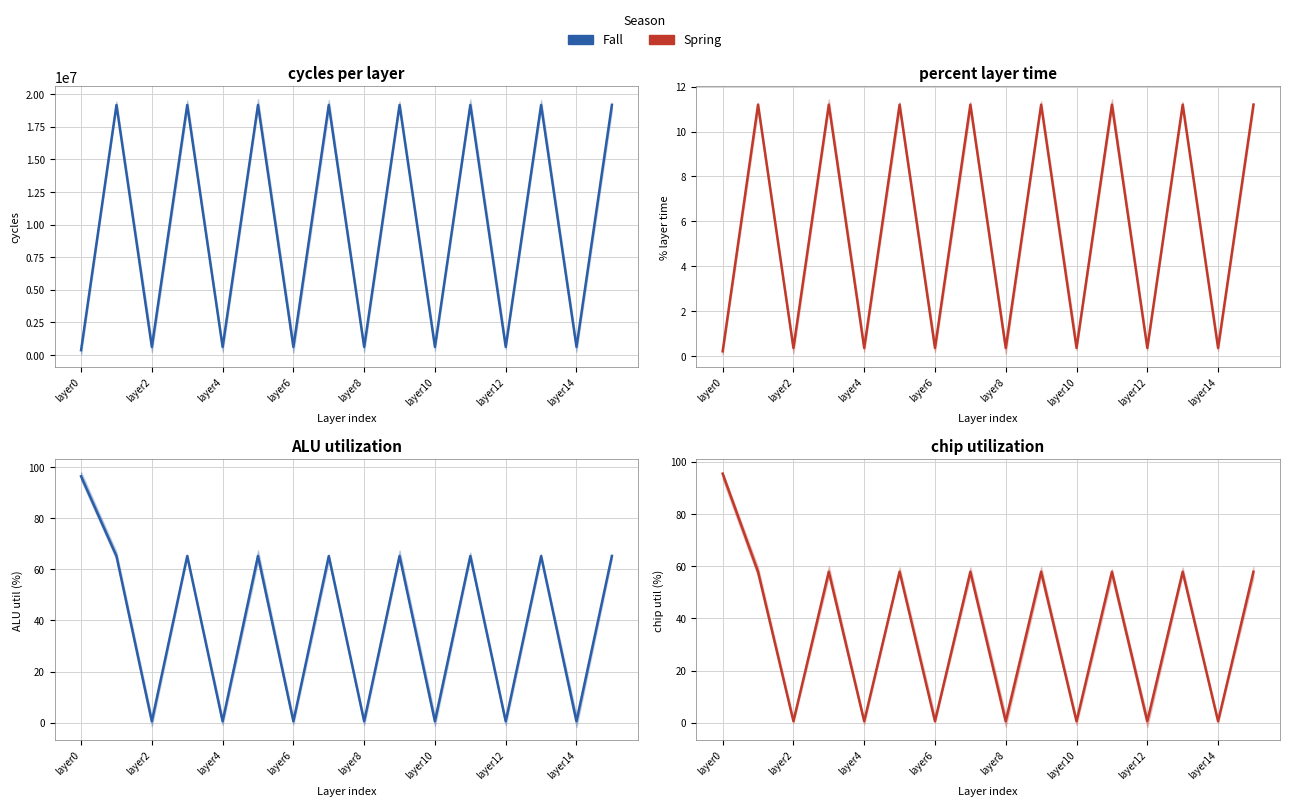

What are all the series names shown in the legend?

Fall, Spring